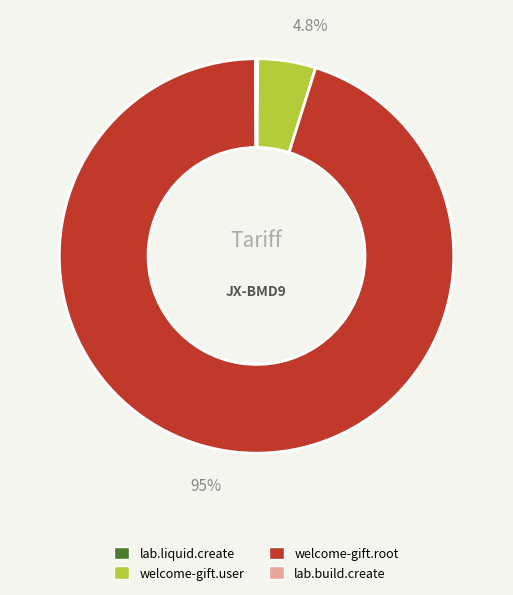

Is welcome-gift.user the majority of the pie?

No